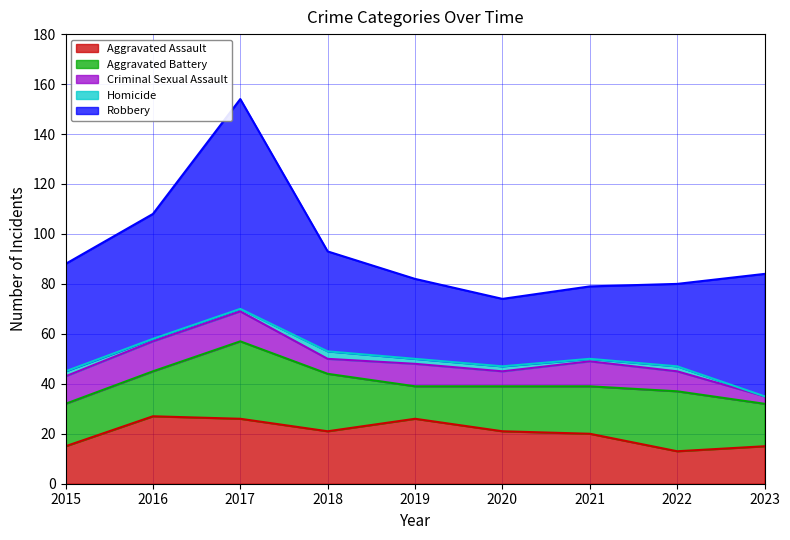

Rank the series by their maximum value, from lowest to highest.

Homicide, Criminal Sexual Assault, Aggravated Assault, Aggravated Battery, Robbery